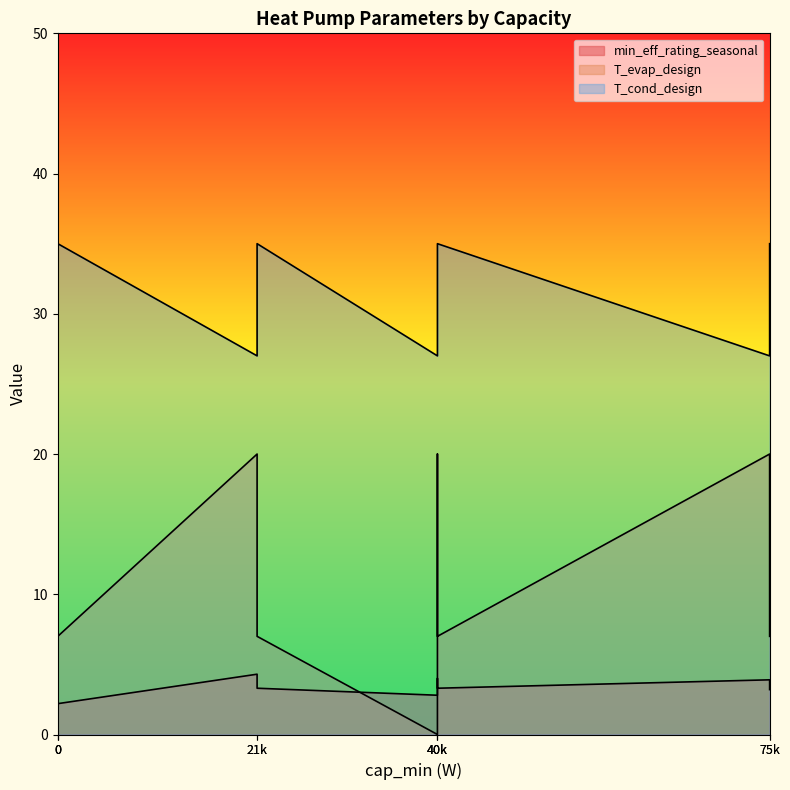

Is it true that T_evap_design equals 11.5 at 21000?

False